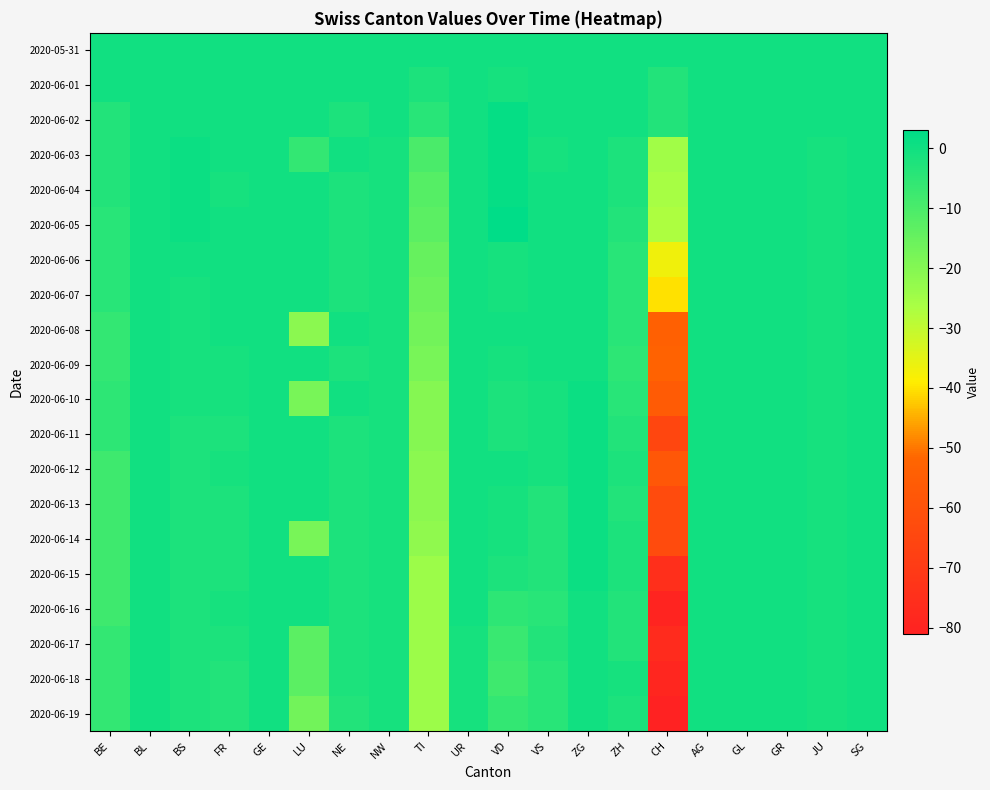

What is the minimum value shown in the chart?

-81